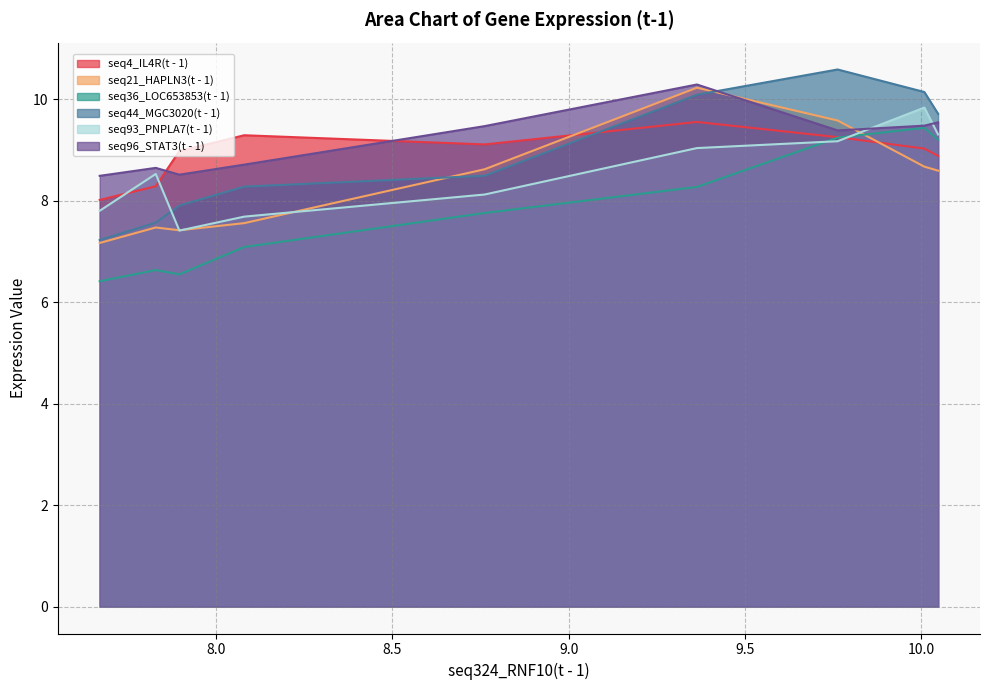

Does the chart display data point markers on the line(s)?

No